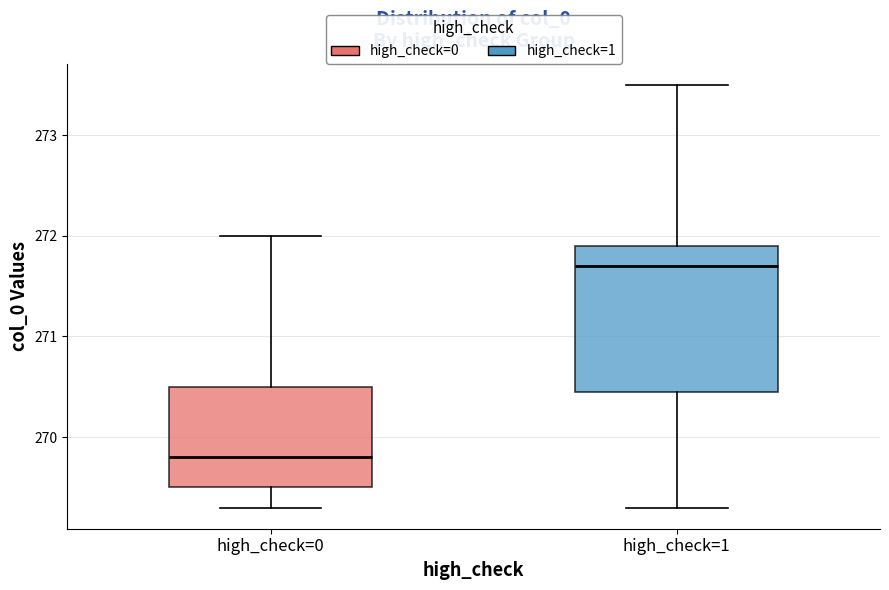

Which box has the highest median line?

high_check=1